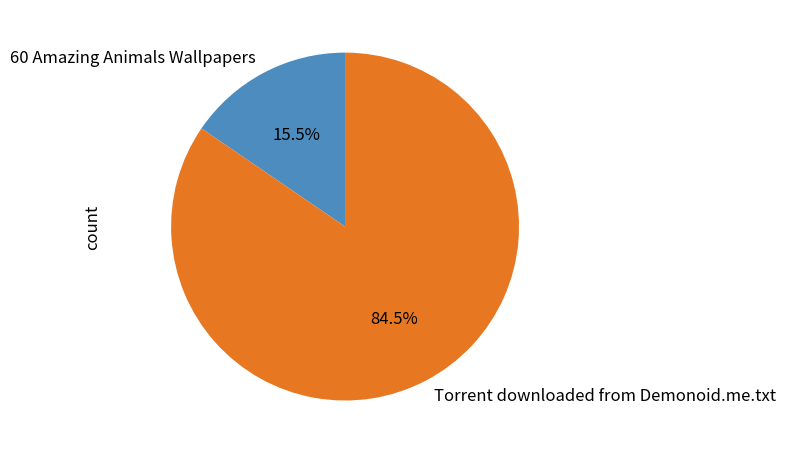

What is the total percentage of 60 Amazing Animals Wallpapers and Torrent downloaded from Demonoid.me.txt?

100.0%